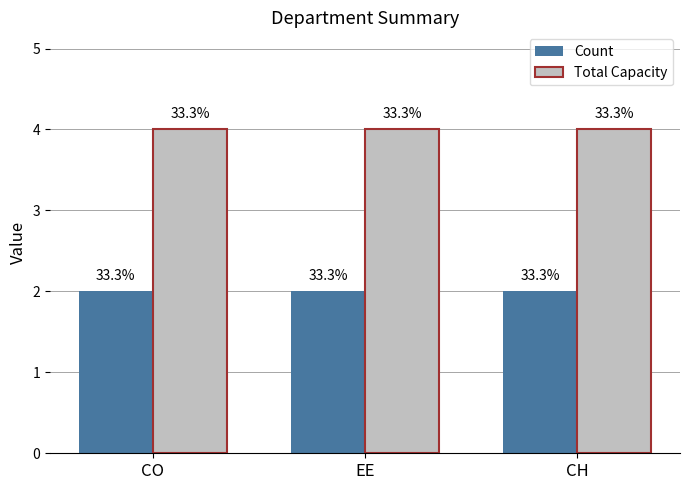

The Total Capacity series shows 1 at CO. True or false?

False